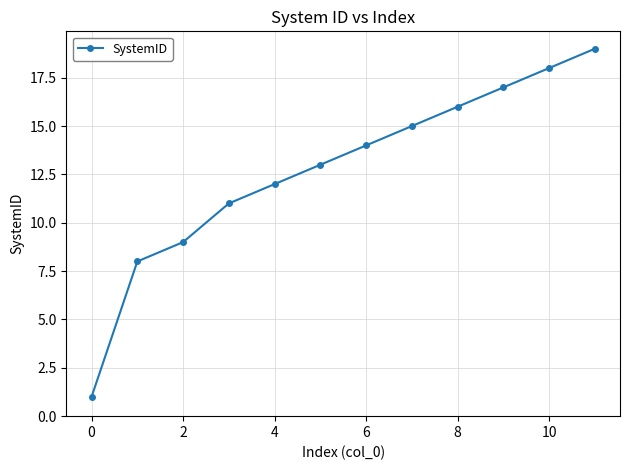

True or false: the data has more than 1 interior local peaks.

False